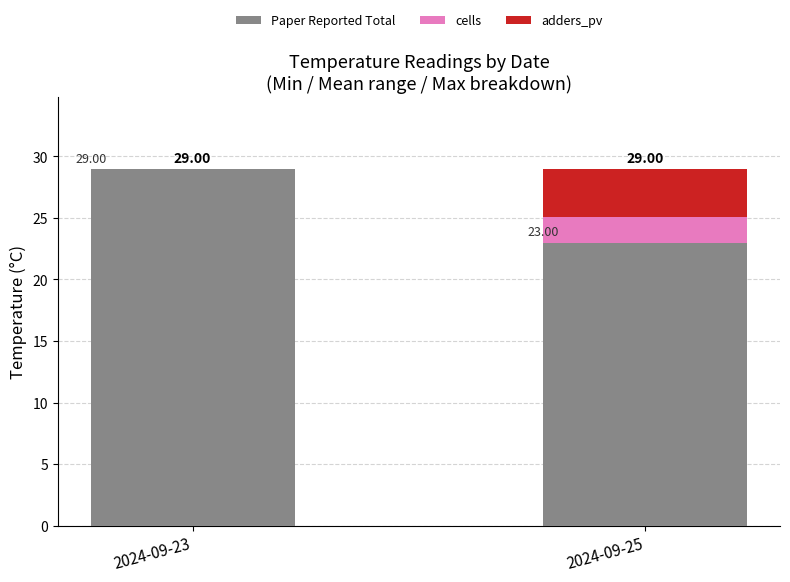

What is the total value across all series at 2024-09-25?

29.0